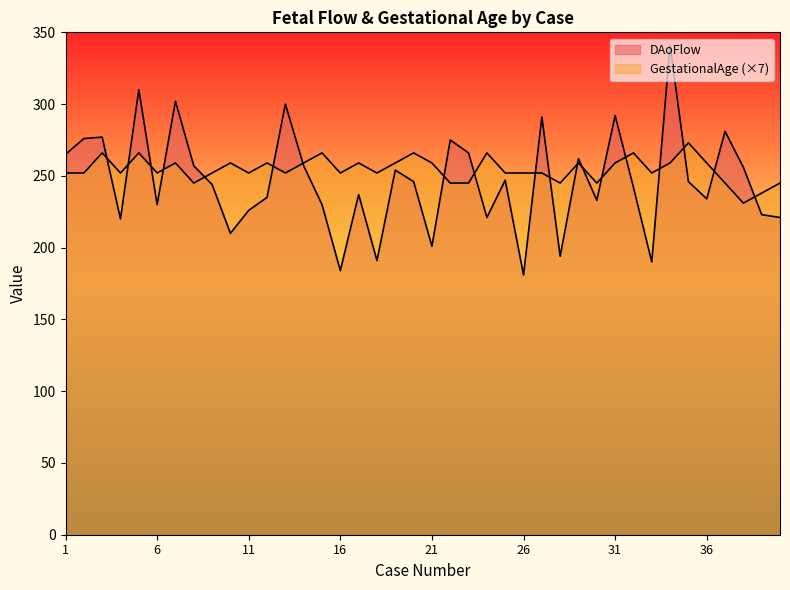

What is the value of the DAoFlow point at the 32nd from the left?

242